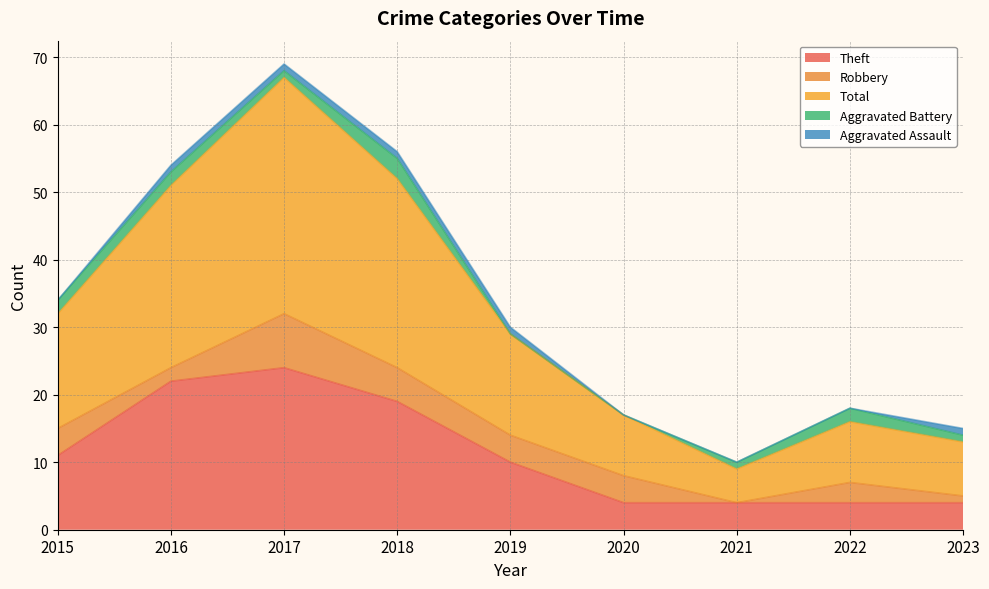

Does the chart display data point markers on the line(s)?

No